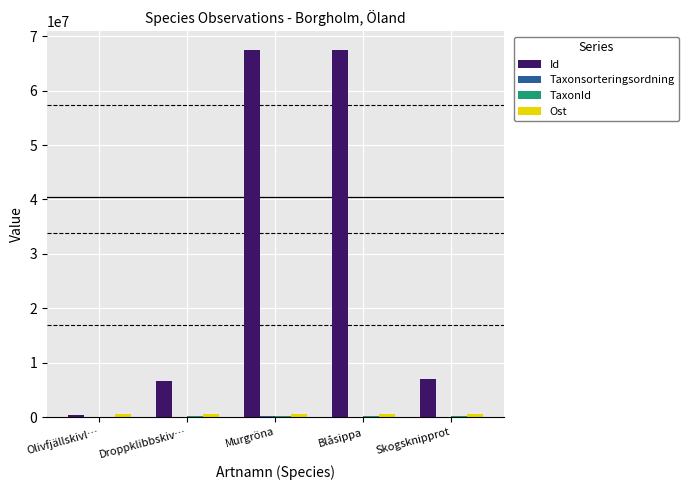

What is the greatest value displayed?

67543559